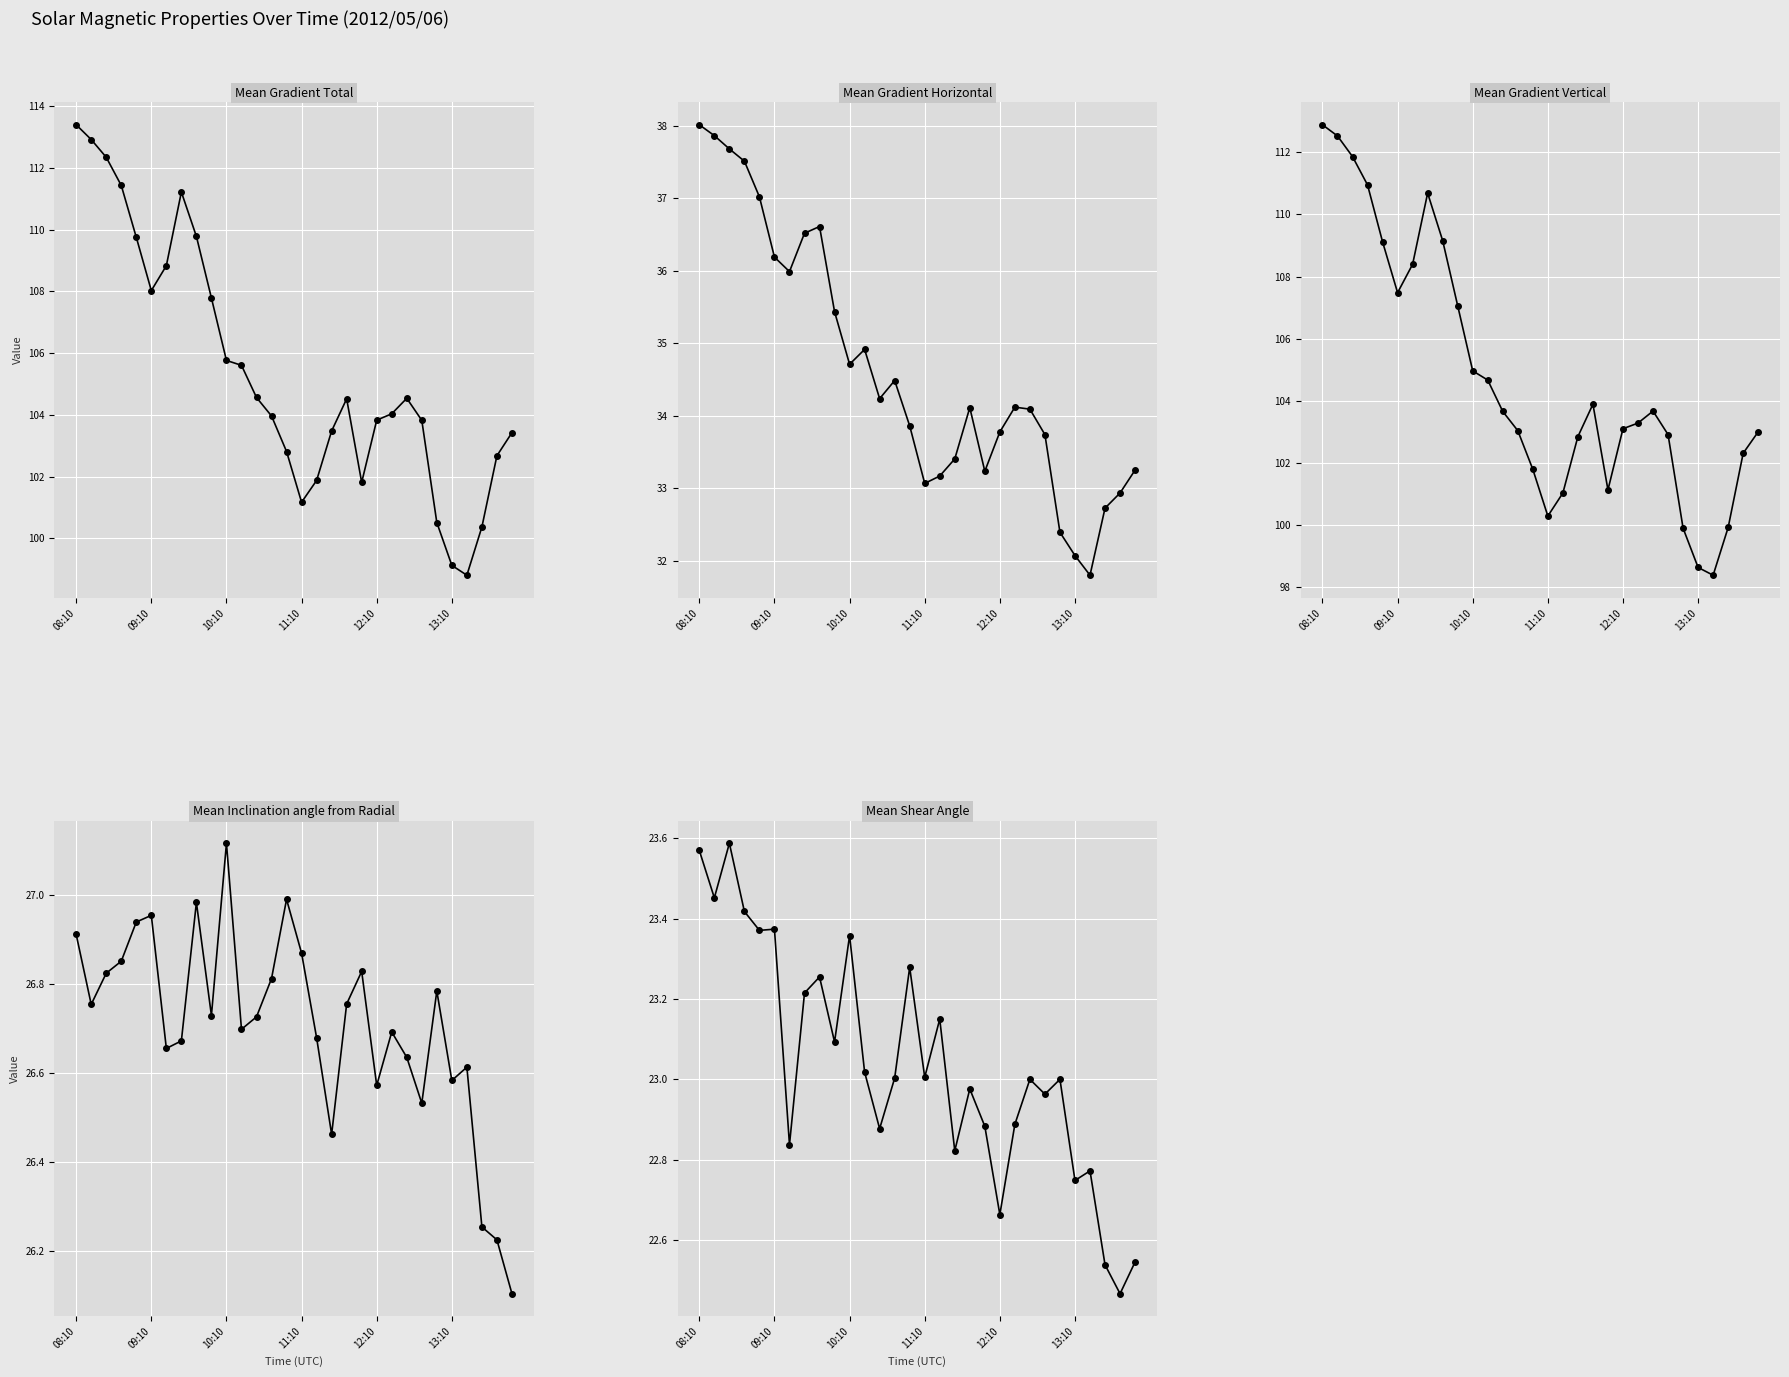

Which category has the highest value in the Mean Gradient Total series?

08:10